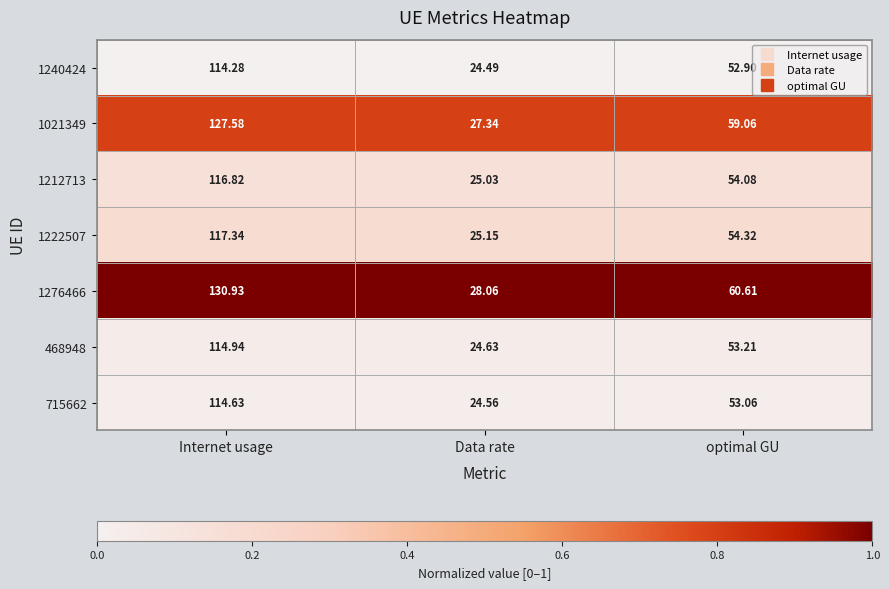

Which series has the largest total across all categories?

1276466